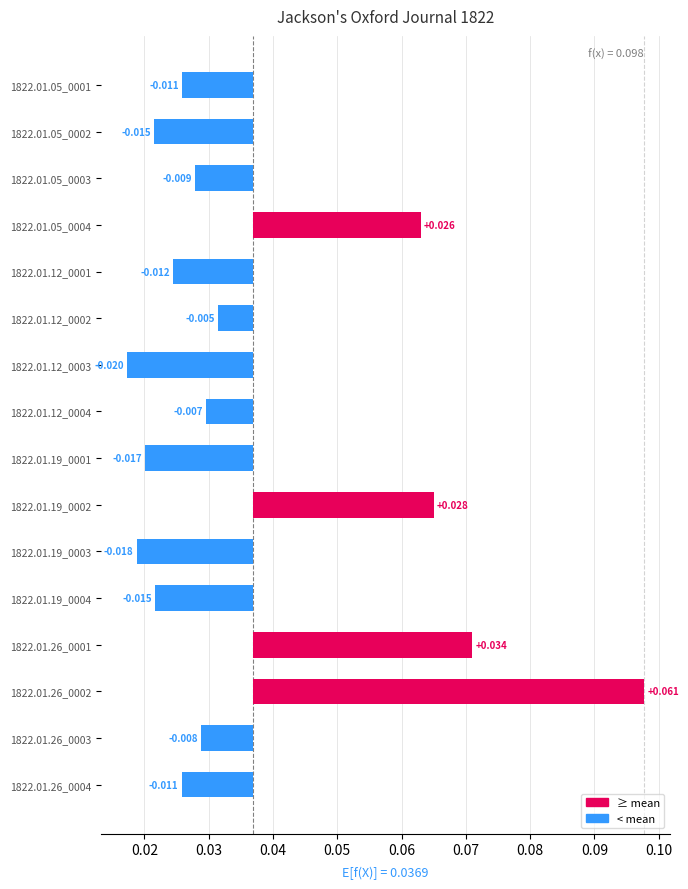

What is the greatest value displayed?

0.1